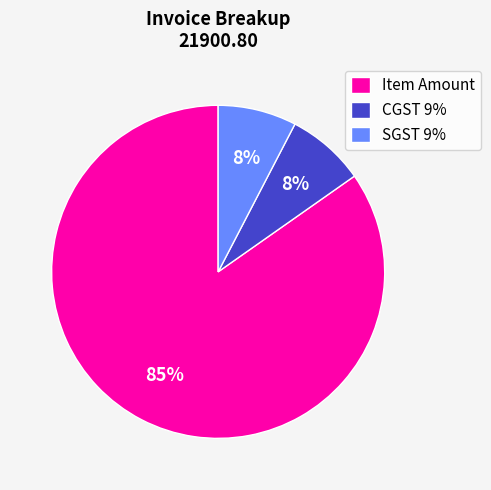

What percentage is the CGST 9% slice, to the nearest percent?

8%